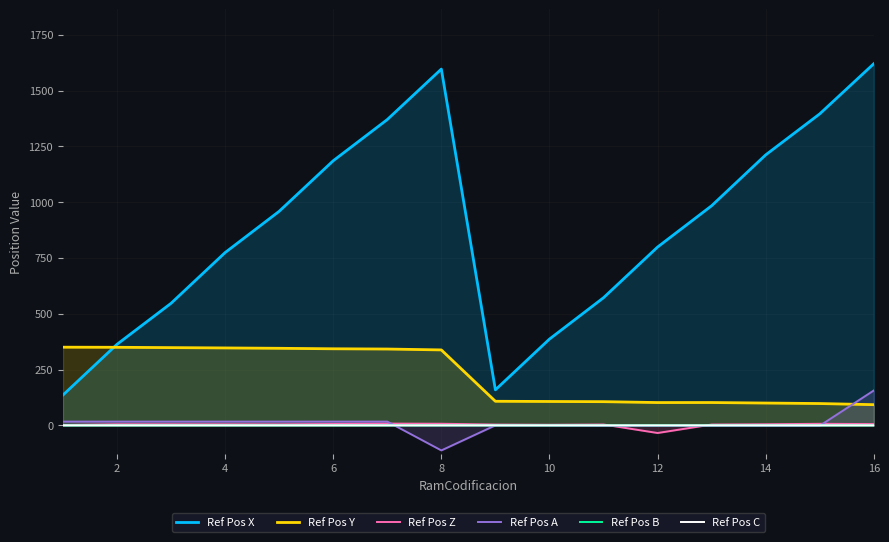

Which label corresponds to the largest value in the chart?

16